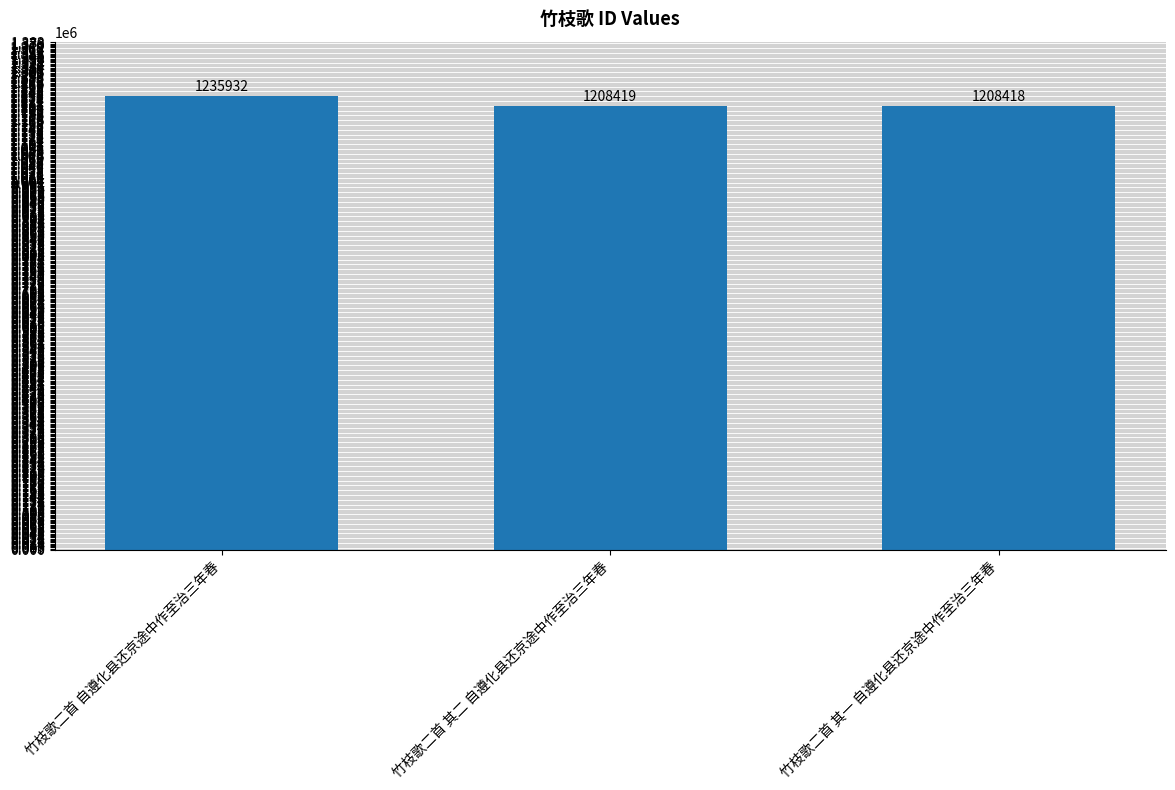

True or false: the data shows 535819 at 竹枝歌二首 其二 自遵化县还京途中作至治三年春.

False